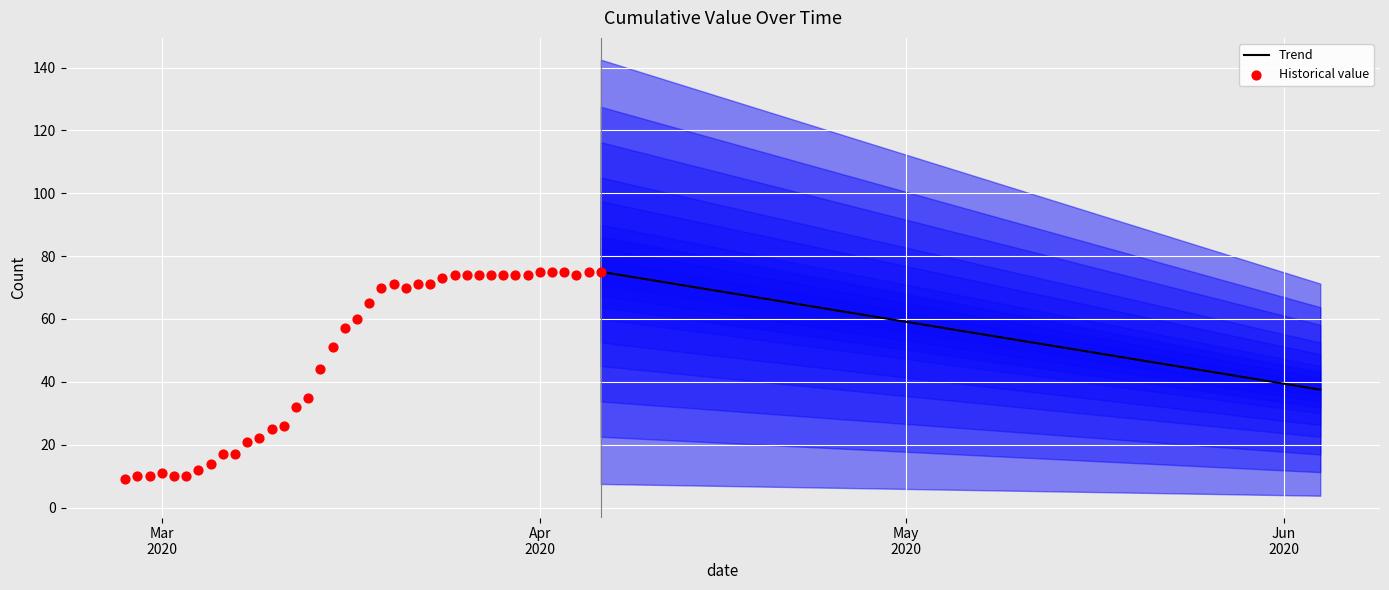

Which has a higher value, 2020-03-06 or 2020-03-13?

2020-03-13